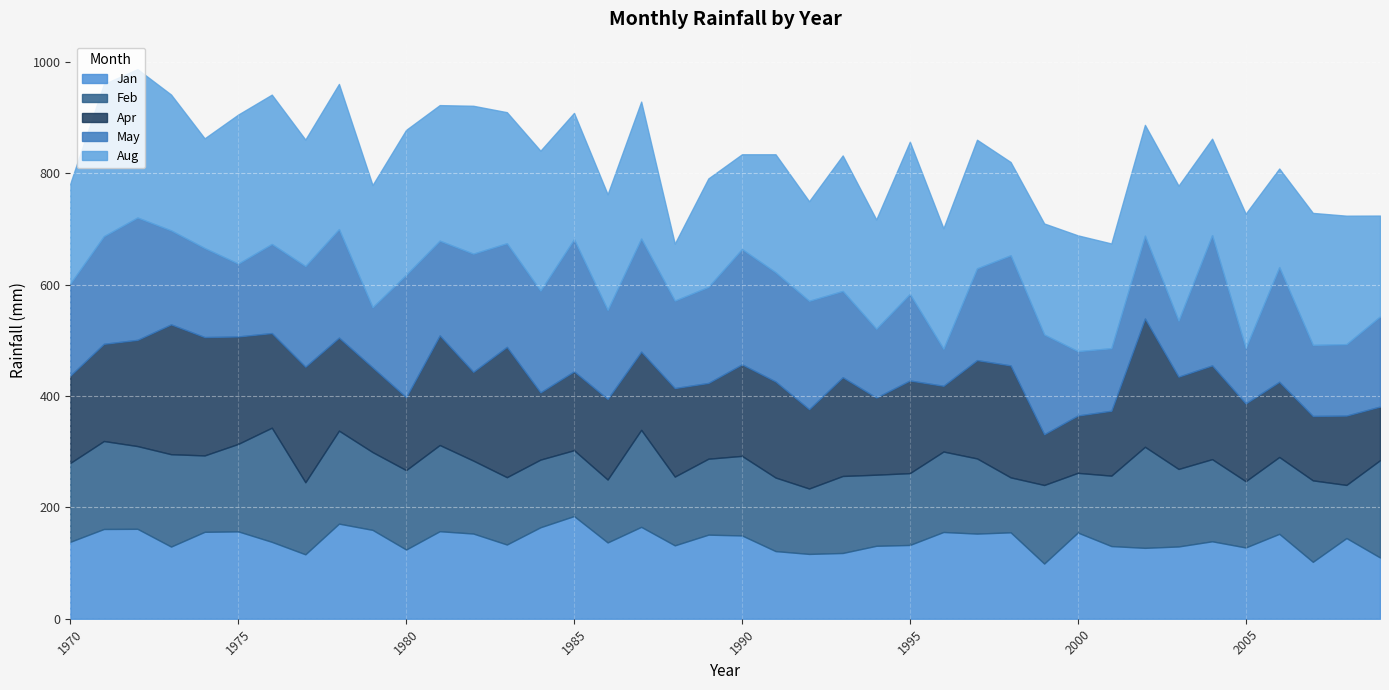

What is the approximate value of Apr at 1994?

138.6